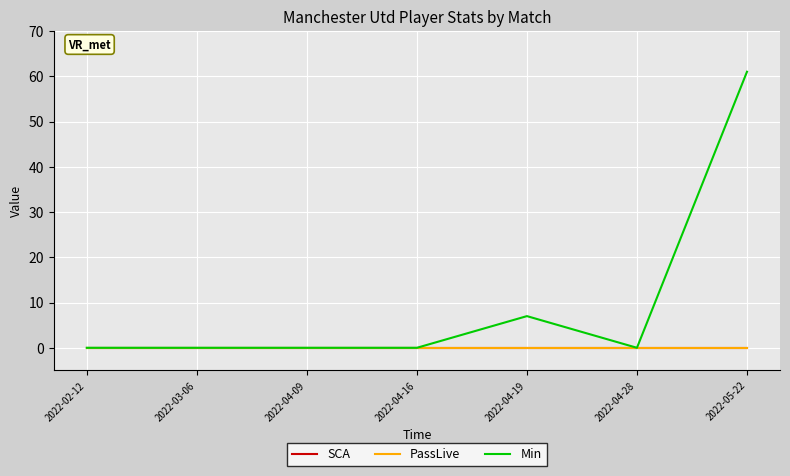

True or false: Min has more than 2 points higher than both neighbors.

False